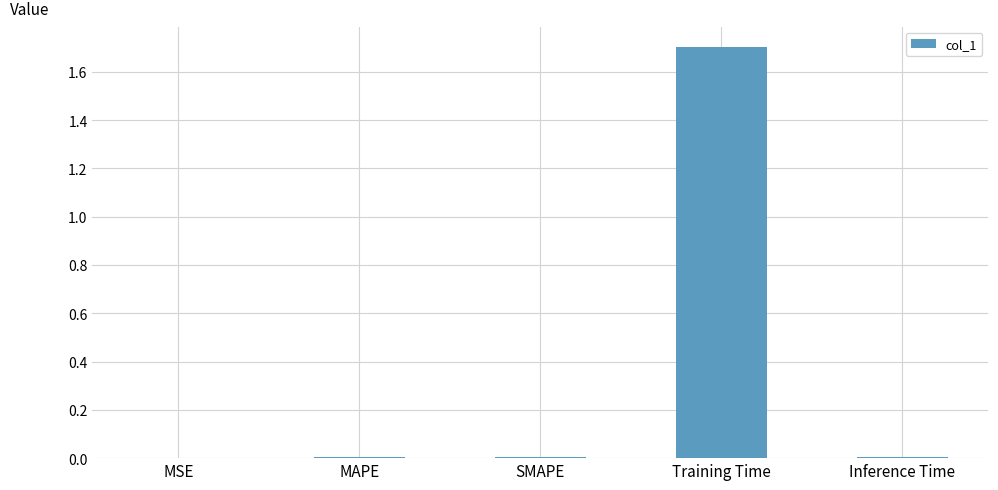

Is it true that the value at MSE is 0.0?

True